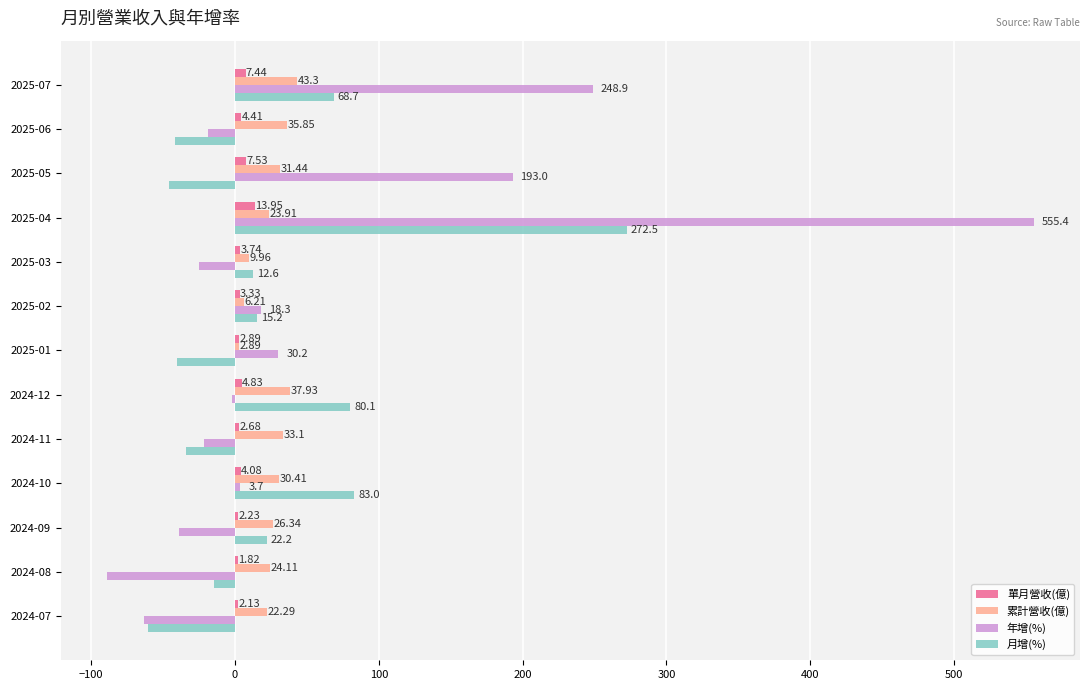

What is the sum of all 單月營收(億) values?

61.1